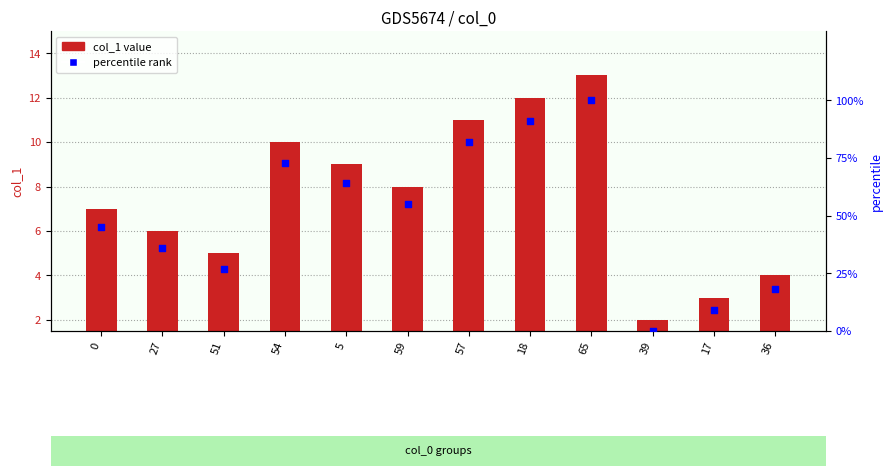

What is the total value across all series at 39?

2